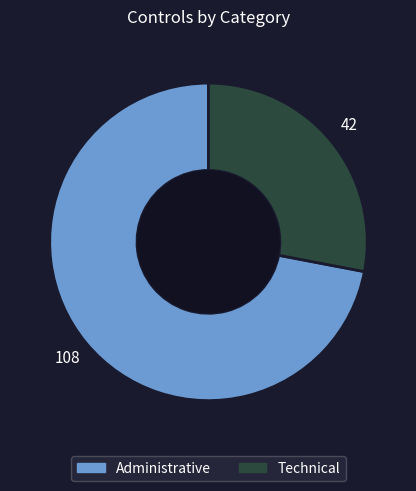

What is the majority slice?

Administrative